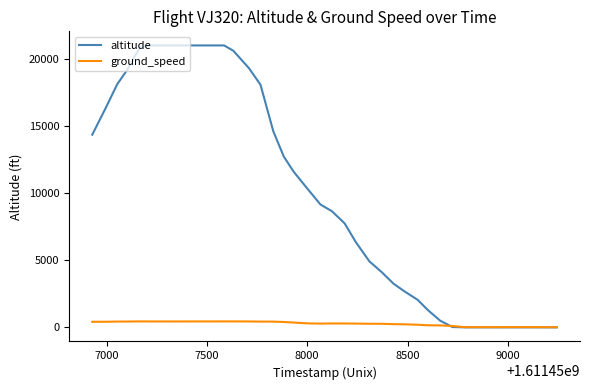

Which series has the widest spread of values?

altitude